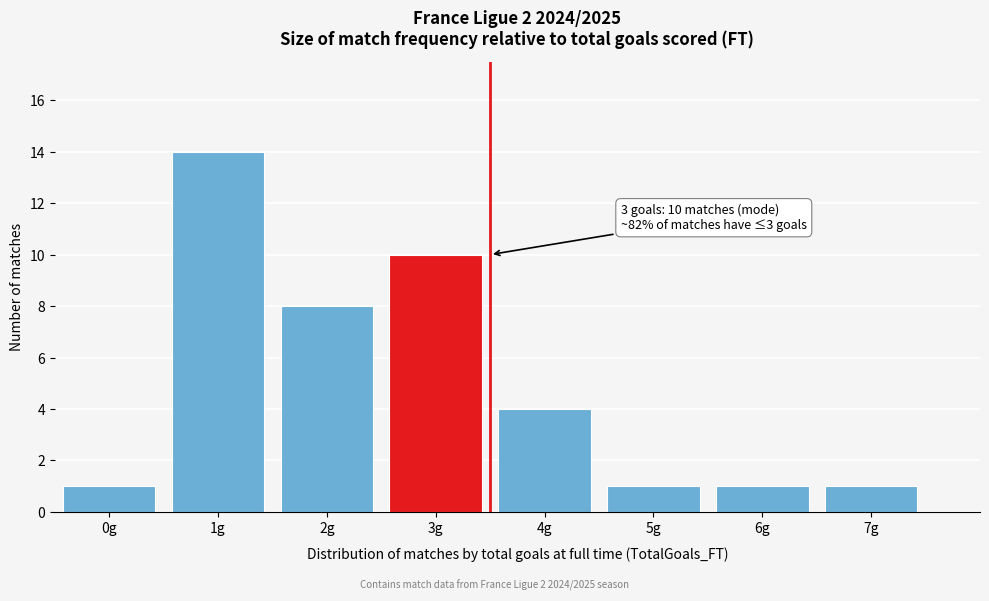

Reading left to right, what are all the values shown in this chart?

0g=1	1g=14	2g=8	3g=10	4g=4	5g=1	6g=1	7g=1